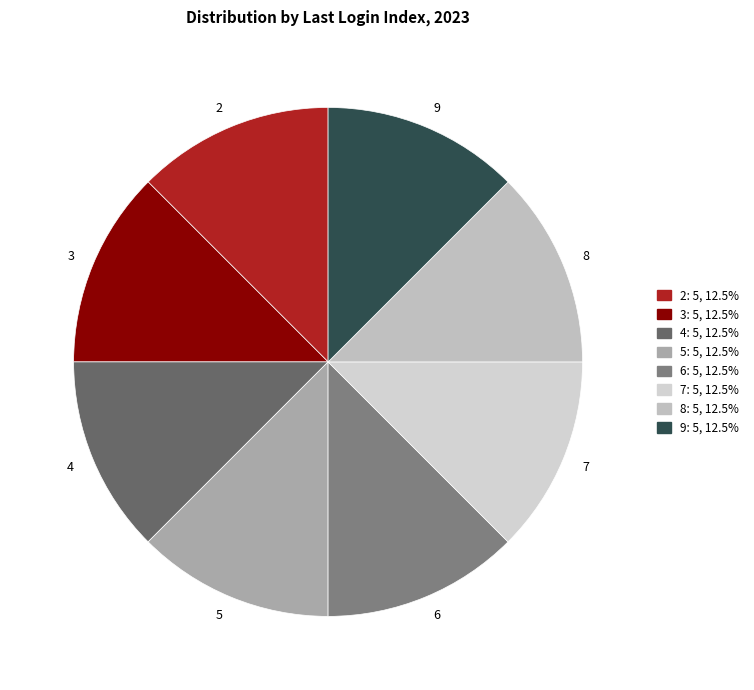

Approximately how many times larger is the value at 6 compared to 3?

1.0